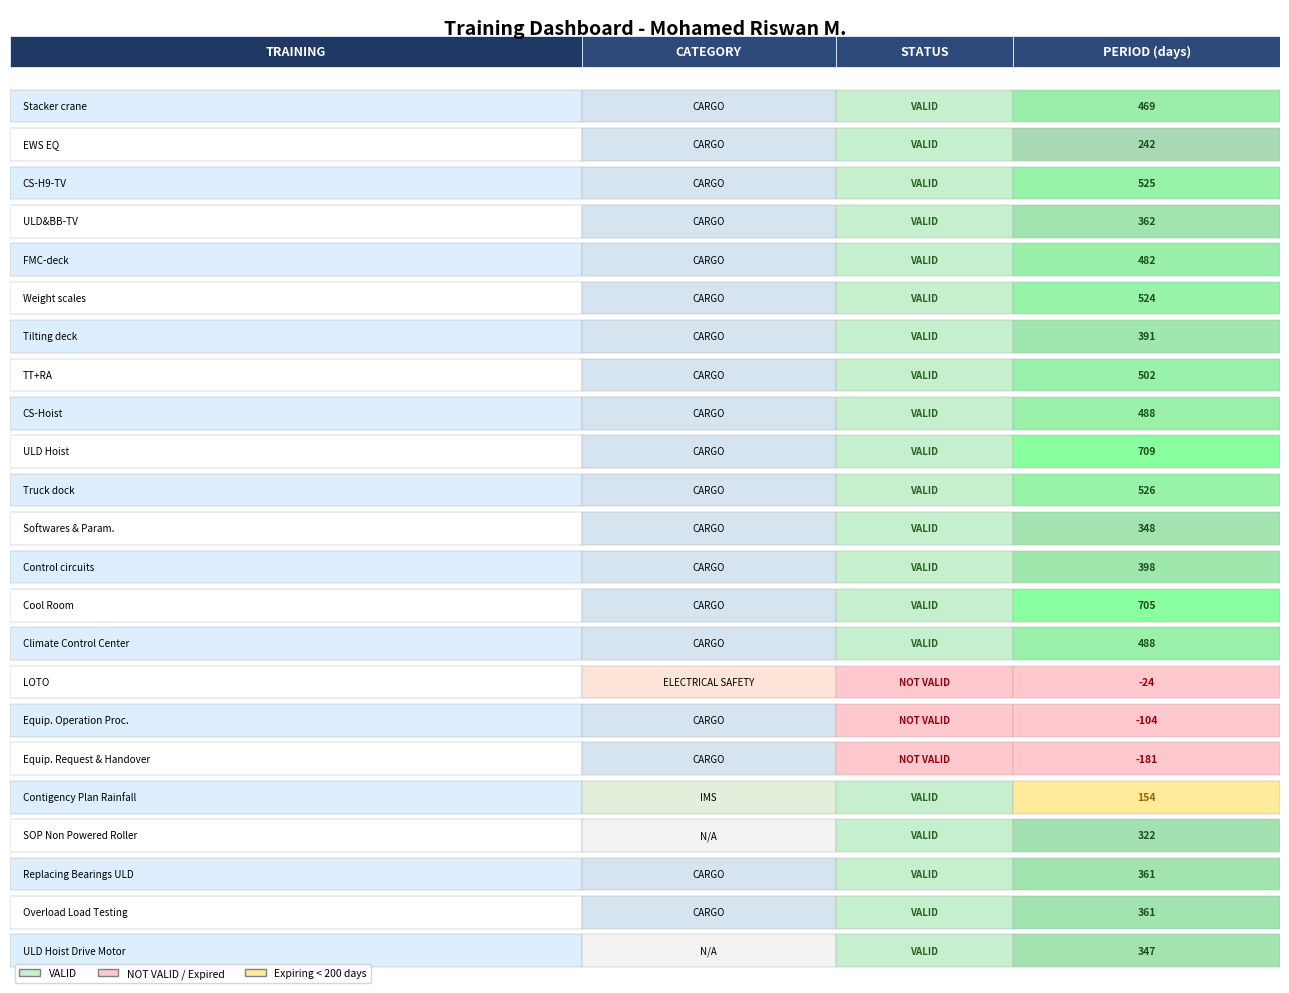

How many positive values does the period series have?

20